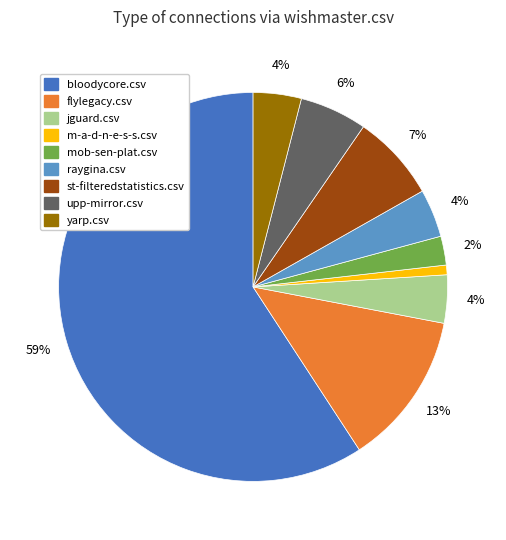

Is there a majority slice in this chart?

Yes